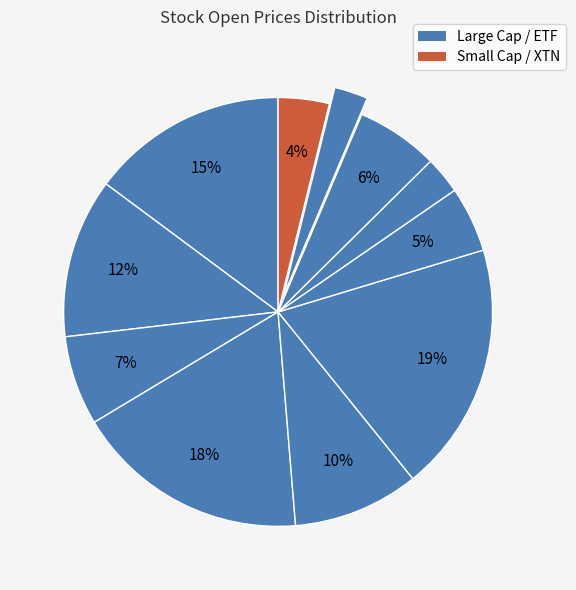

To the nearest percent, what is the difference between the largest and smallest slice percentages?

16%